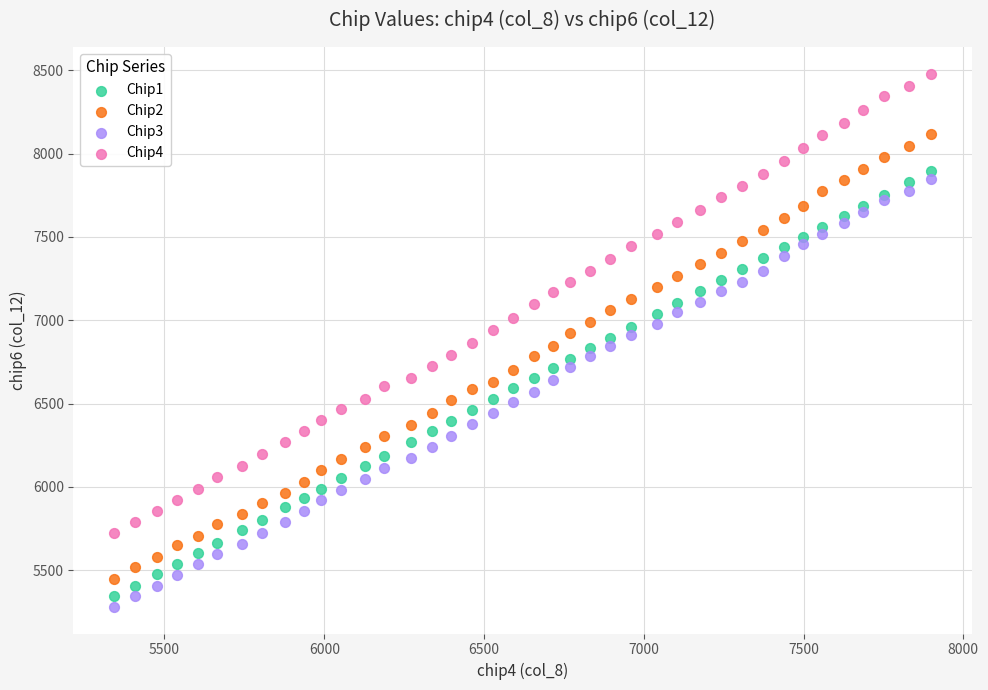

Which series contains the highest Y value?

Chip4